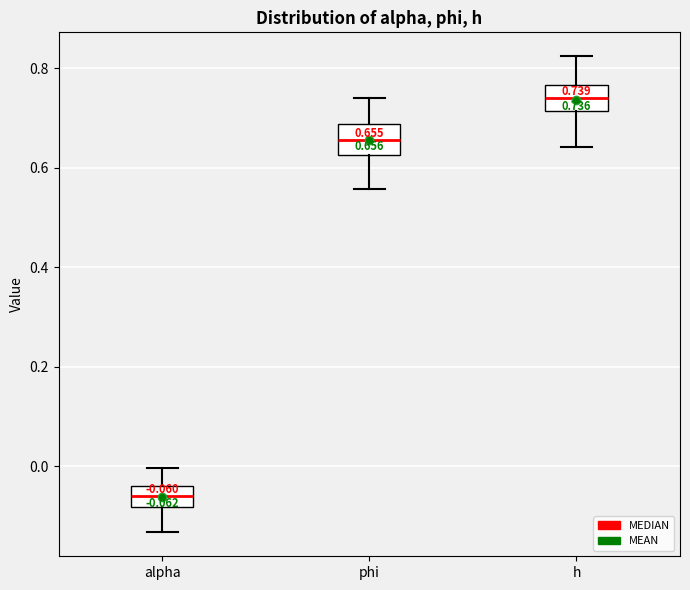

Which box has the lowest median line?

alpha